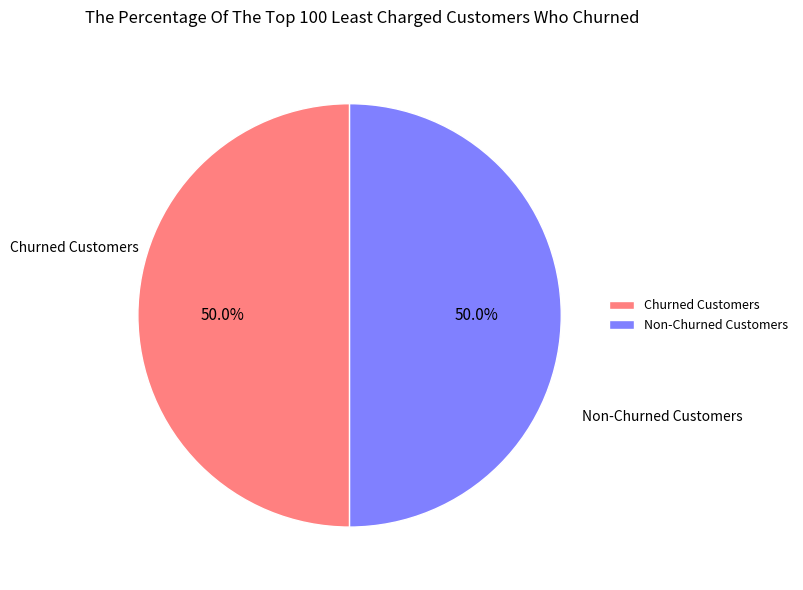

What is the total percentage of Non-Churned Customers and Churned Customers?

100.0%